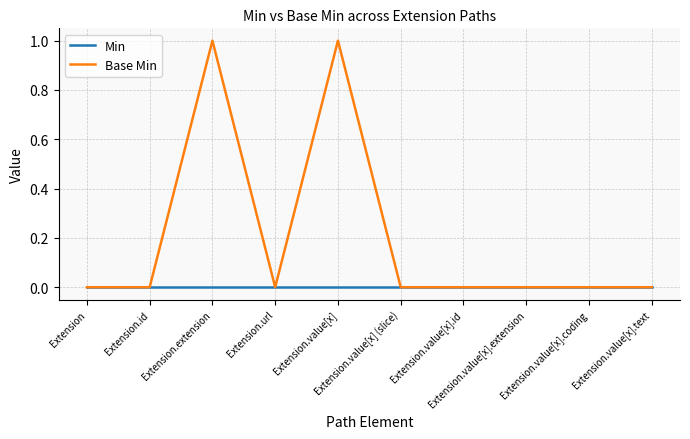

Is this an area chart (filled region under the line)?

No